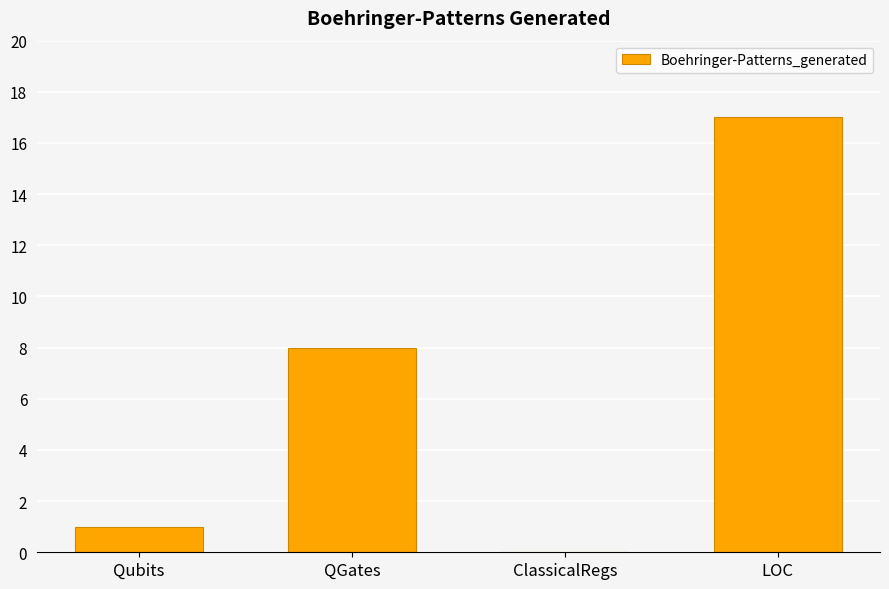

Reading left to right, what are all the values shown in this chart?

Qubits=1	QGates=8	ClassicalRegs=0	LOC=17